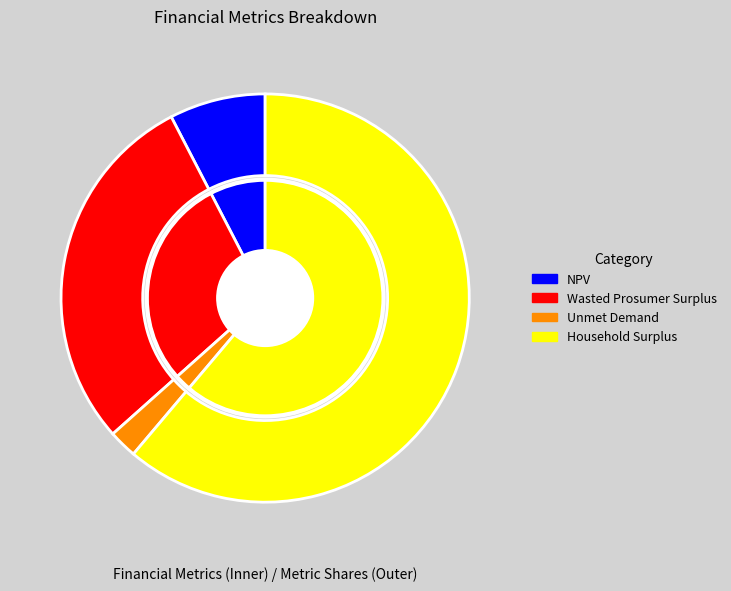

Which slice represents more than half of the pie?

Household Surplus